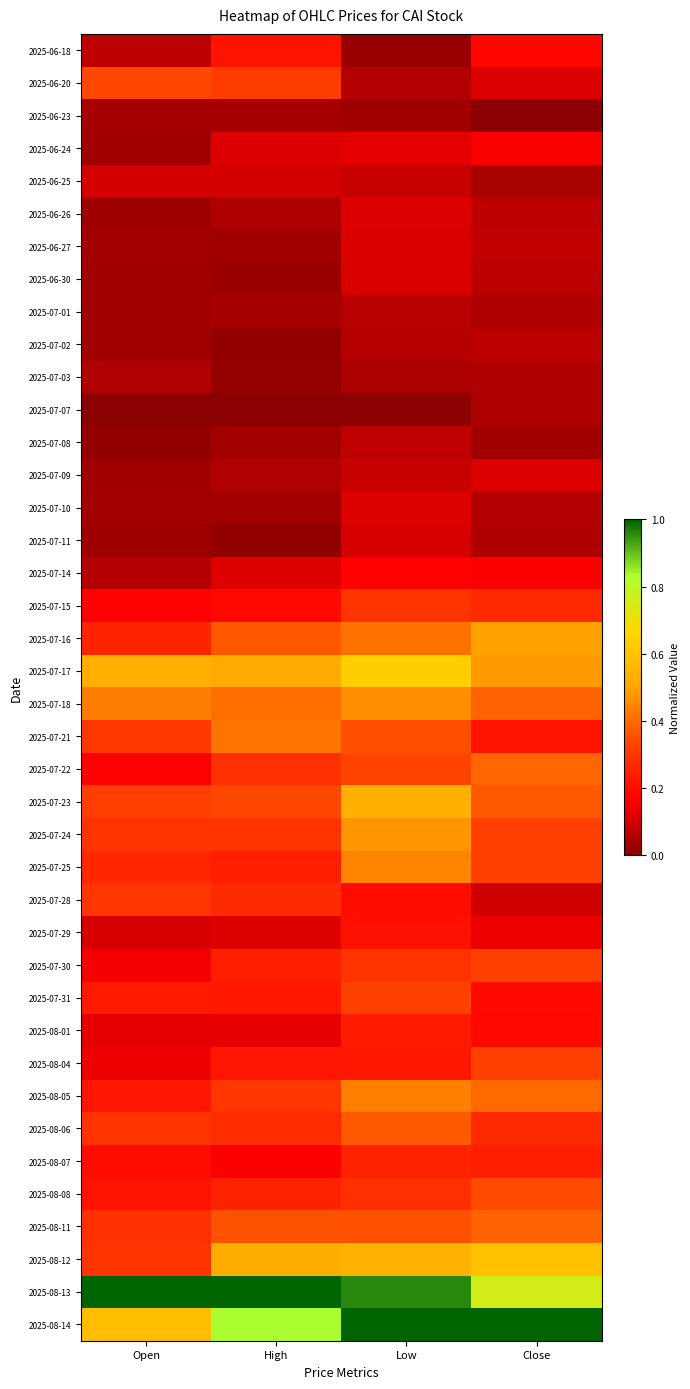

What is the difference between the highest and lowest values at Open?

1.0